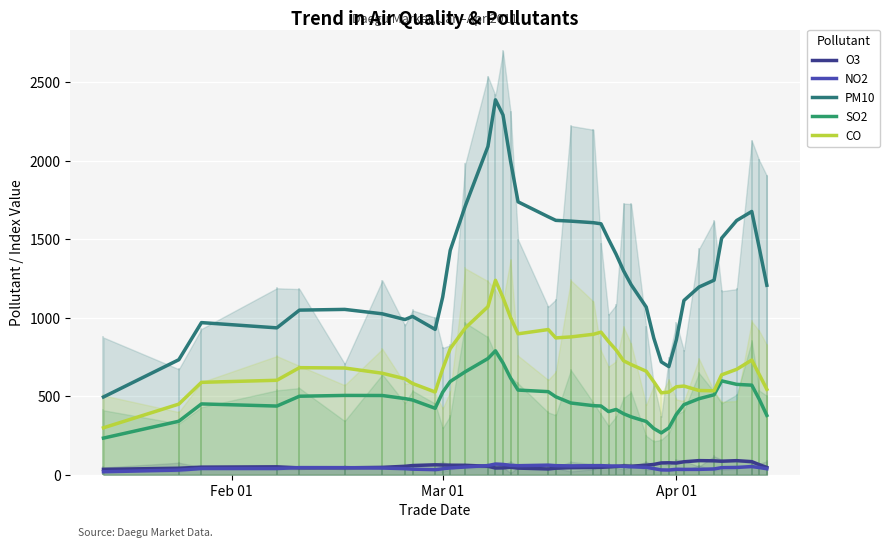

Is the value of SO2 at 9 greater than the value of PM10 at 27?

No